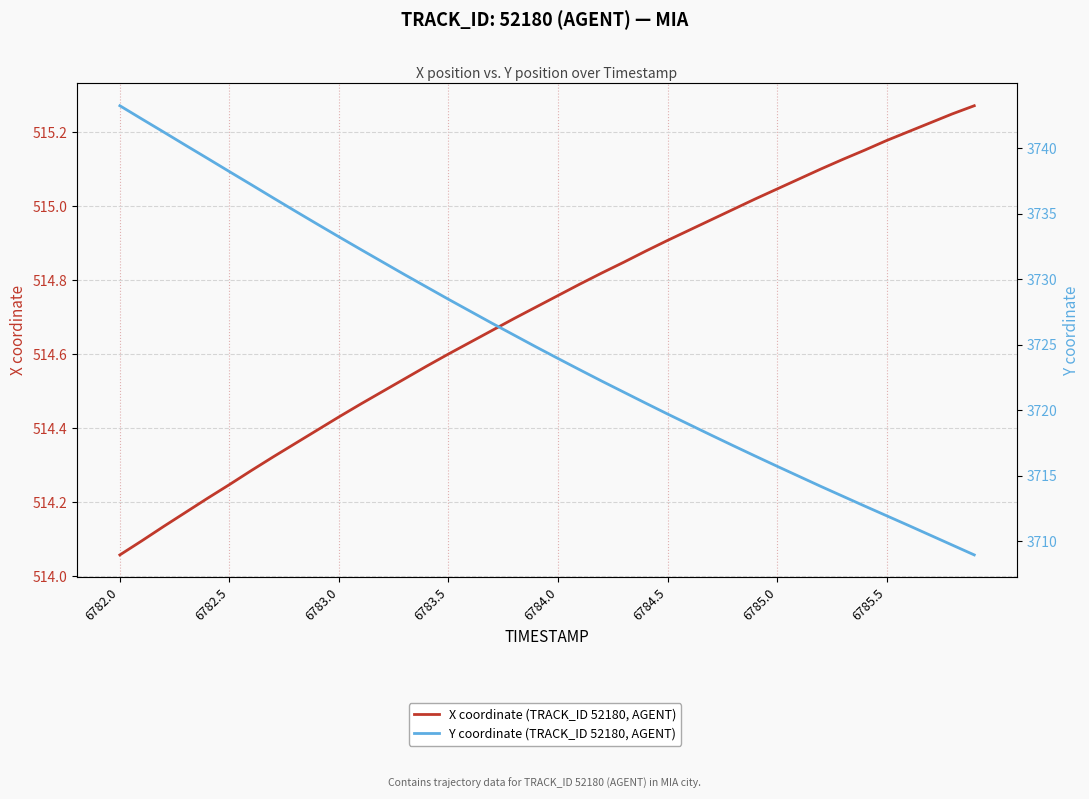

What are all the series names shown in the legend?

X coordinate (TRACK_ID 52180, AGENT), Y coordinate (TRACK_ID 52180, AGENT)